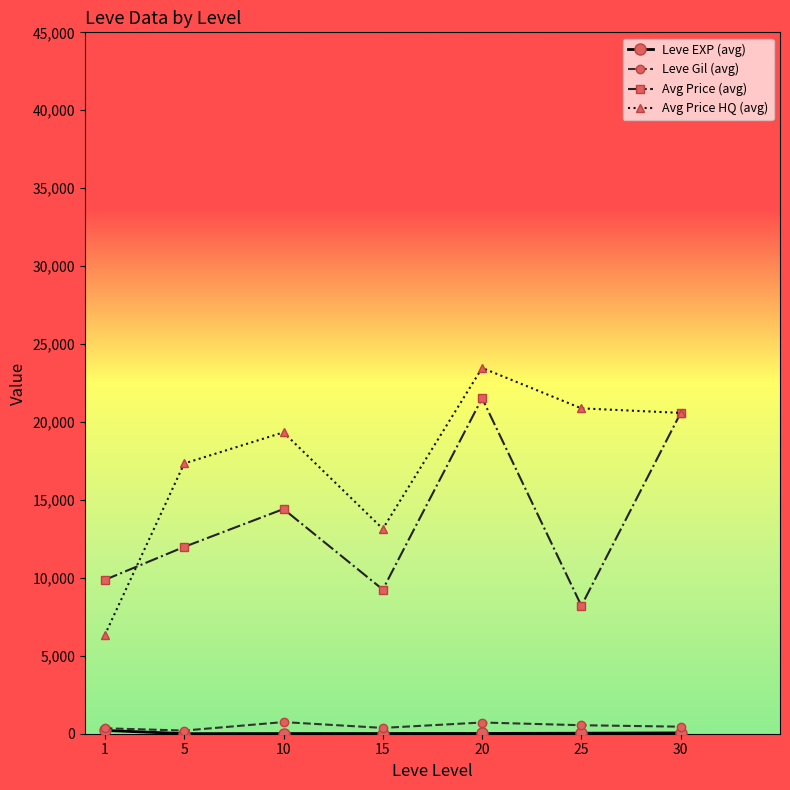

What is the maximum value for Leve Gil (avg)?

746.7